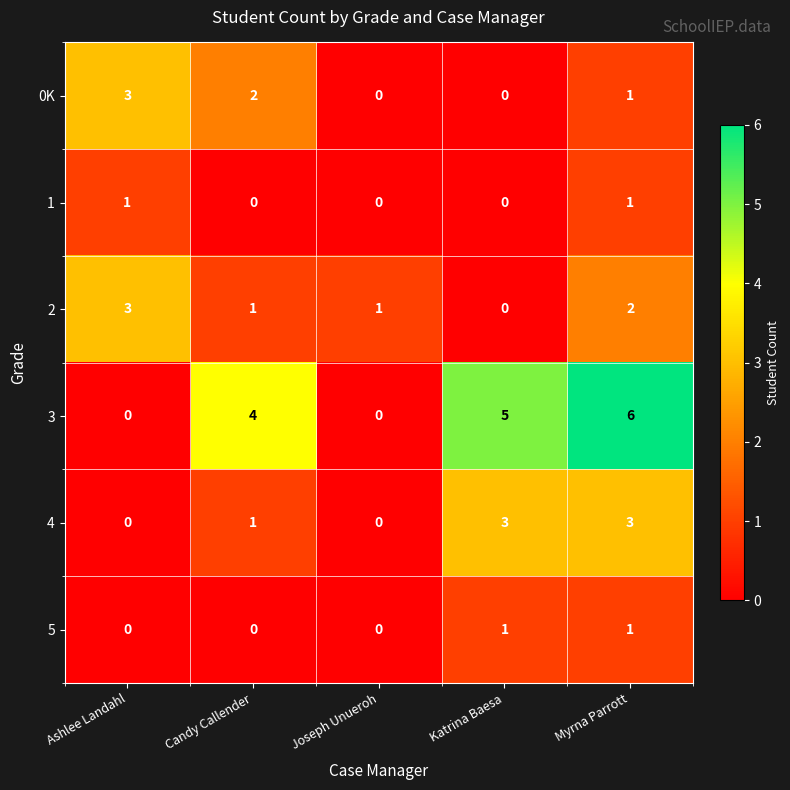

What is the spread (max minus min) of values at Candy Callender?

4